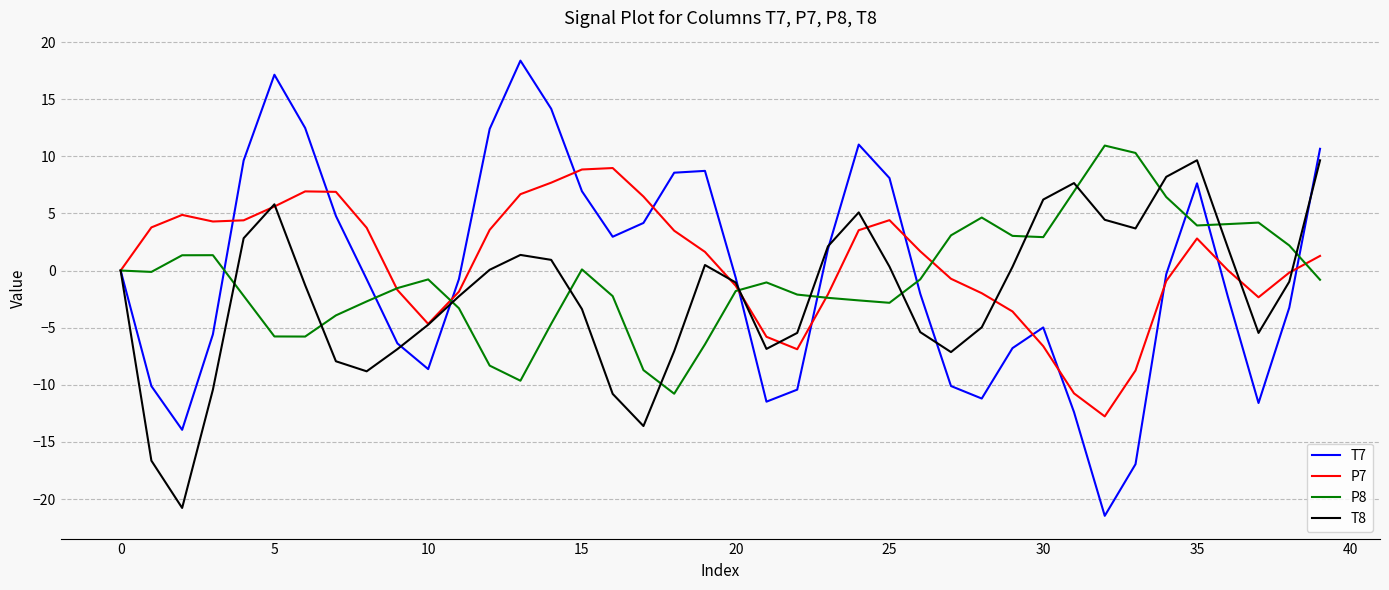

What is the difference between the maximum and minimum values in the T7 series?

39.8